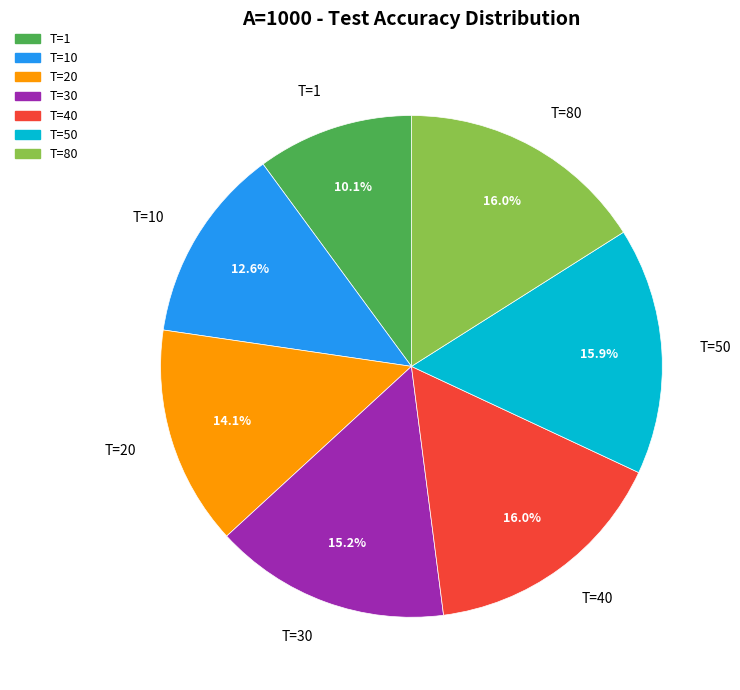

What percentage is the T=40 slice, to the nearest percent?

16%